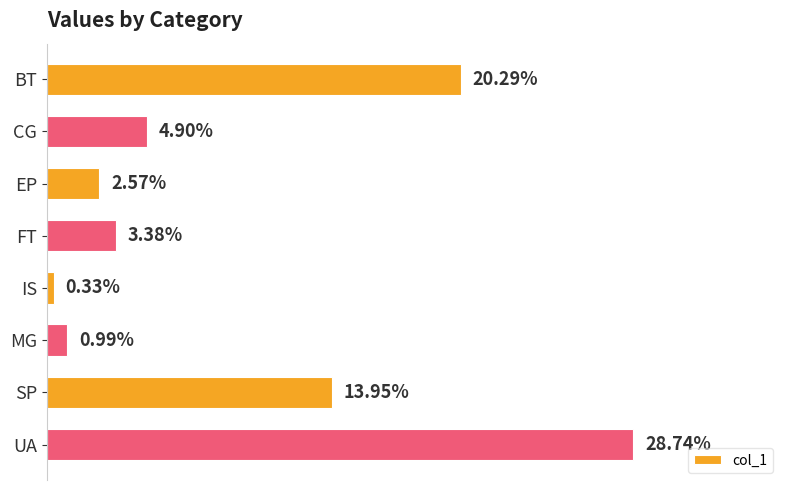

Which category has the highest value across all series?

UA